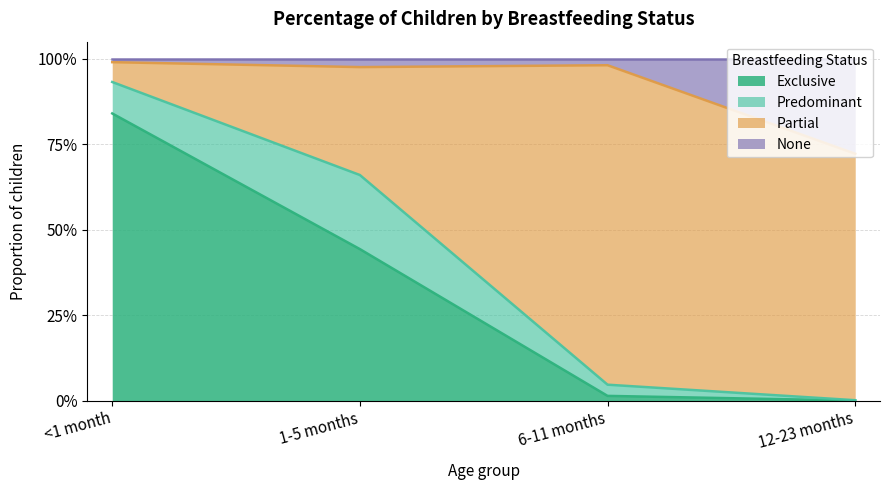

True or false: None has more than 0 interior local peaks.

True